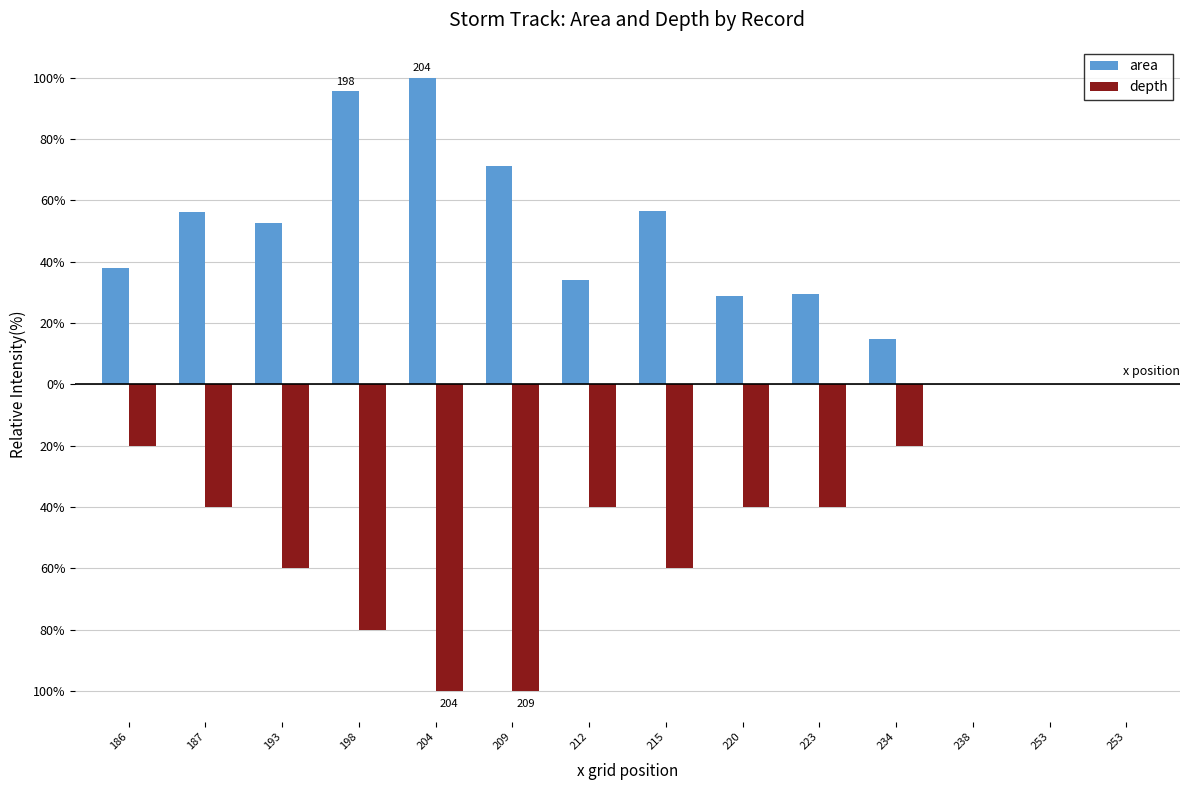

Reading left to right, what are all the values shown in this chart?

area: 37.9	56.3	52.6	95.5	100.0	71.2	33.9	56.6	28.7	29.4	14.8	0.1	0.1	0.0
depth: -20.0	-40.0	-60.0	-80.0	-100.0	-100.0	-40.0	-60.0	-40.0	-40.0	-20.0	0.0	0.0	0.0